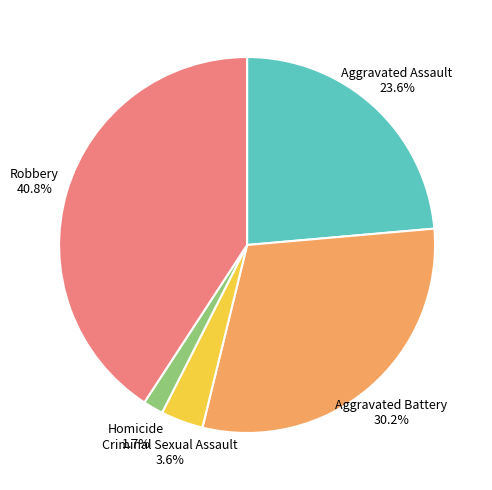

To the nearest percent, what is the difference between the Homicide and Robbery slice percentages?

39%